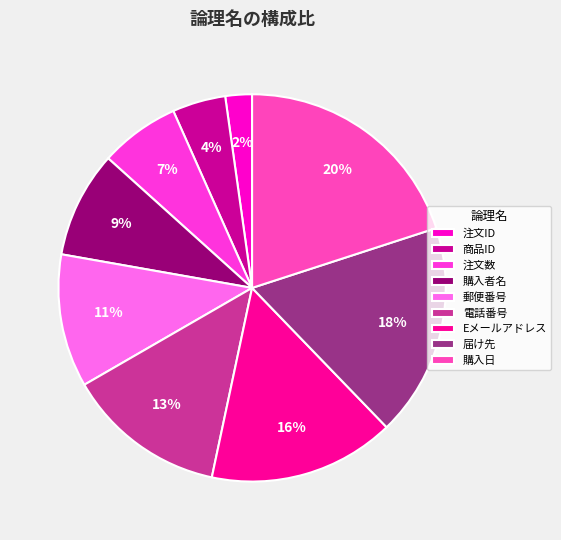

Which category has the smallest portion of the pie?

注文ID